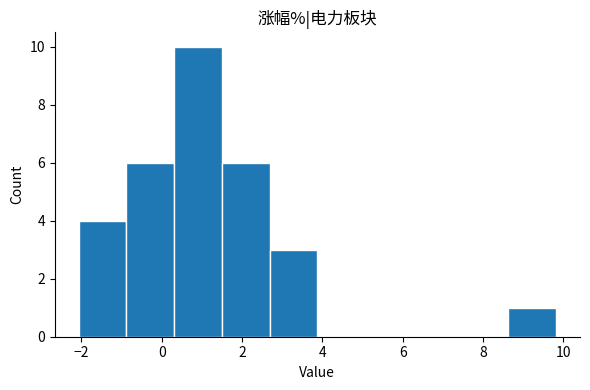

Over which range of the x-axis is the bar tallest?

0.4 to 1.4